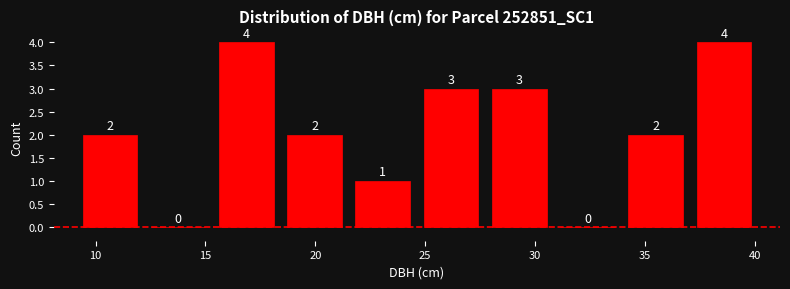

Reading left to right, list every bar in this chart as the range it spans on the x-axis followed by its height. The bar edges are not printed on the chart, so give them approximately, as read against the axis.

9.0 to 12.0: 2
12.0 to 15.5: 0
15.5 to 18.5: 4
18.5 to 21.5: 2
21.5 to 24.5: 1
24.5 to 27.5: 3
27.5 to 31.0: 3
31.0 to 34.0: 0
34.0 to 37.0: 2
37.0 to 40.0: 4